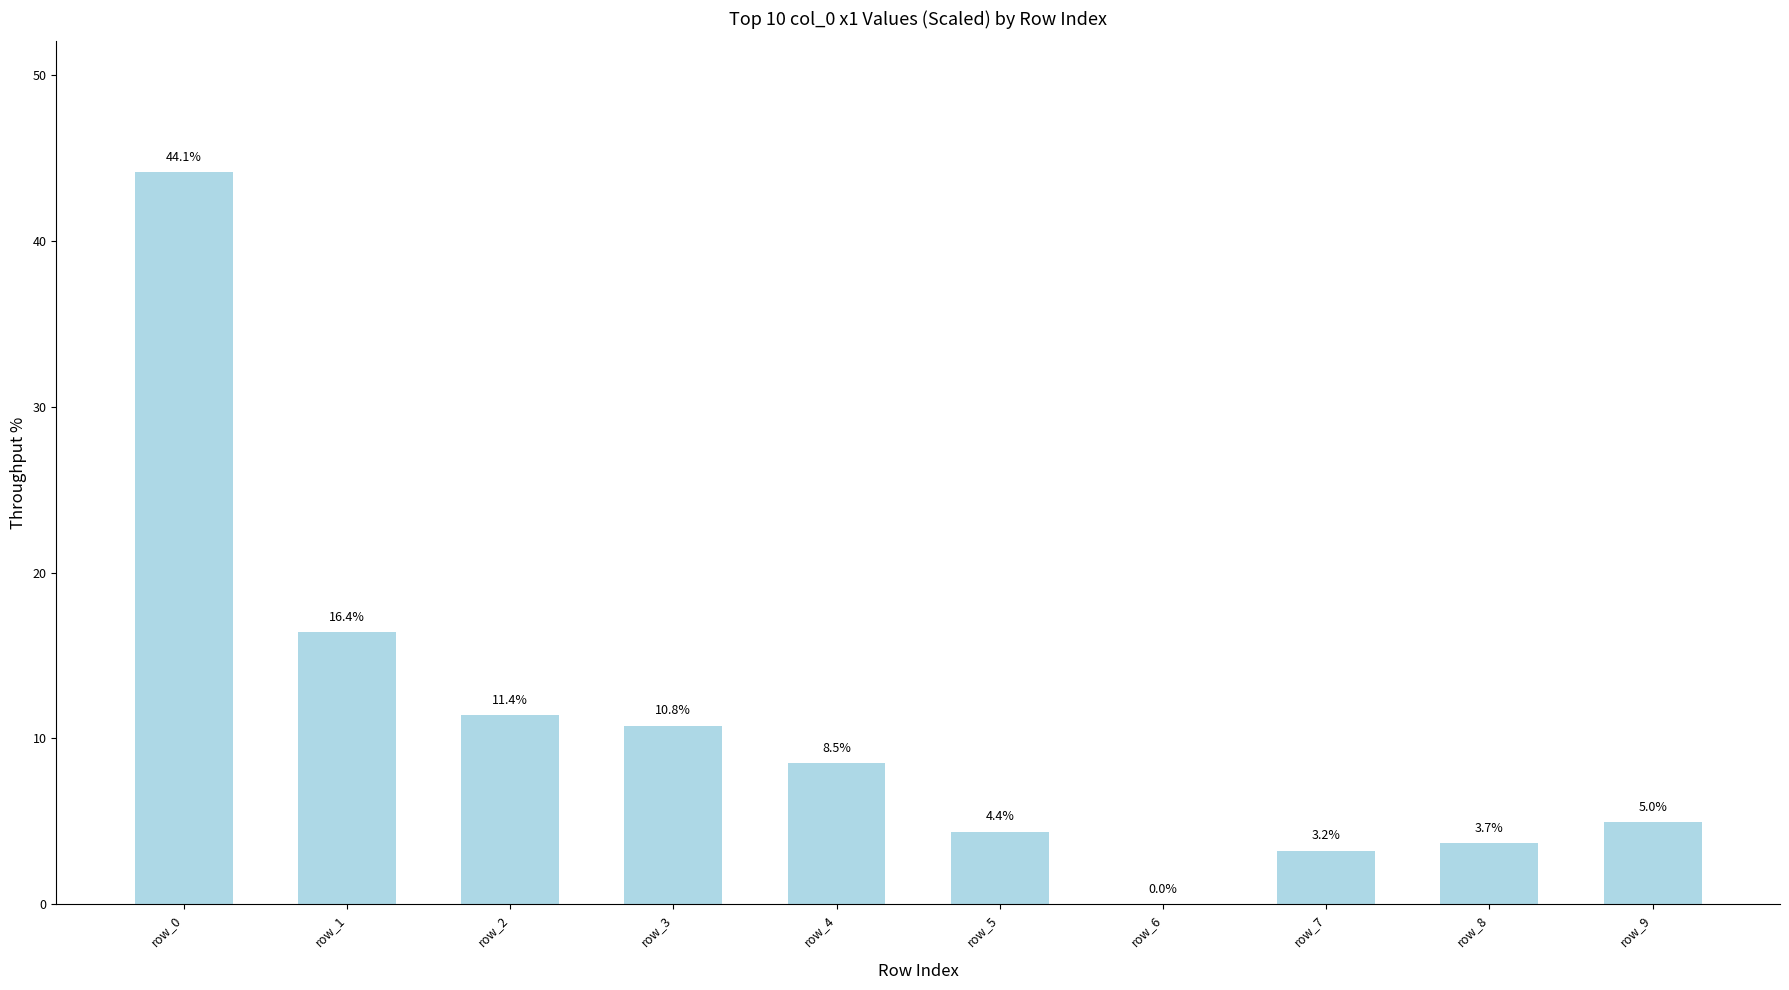

Are the bars horizontal?

No